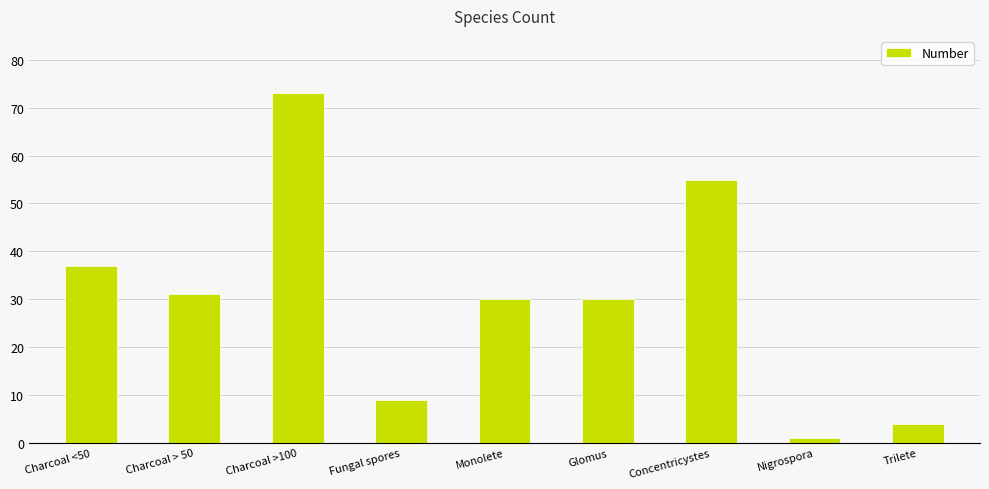

Read the value at Monolete.

30